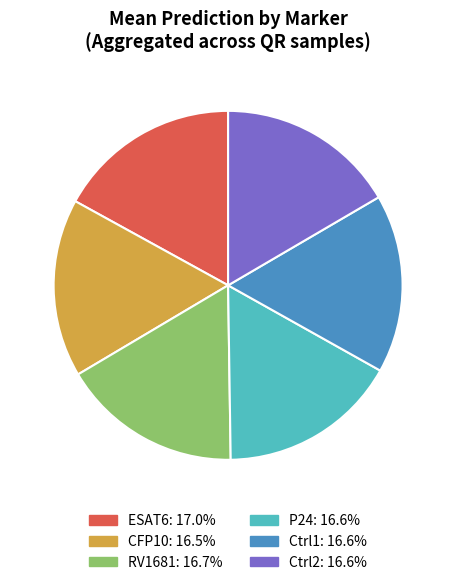

How many segments does this pie chart have?

6